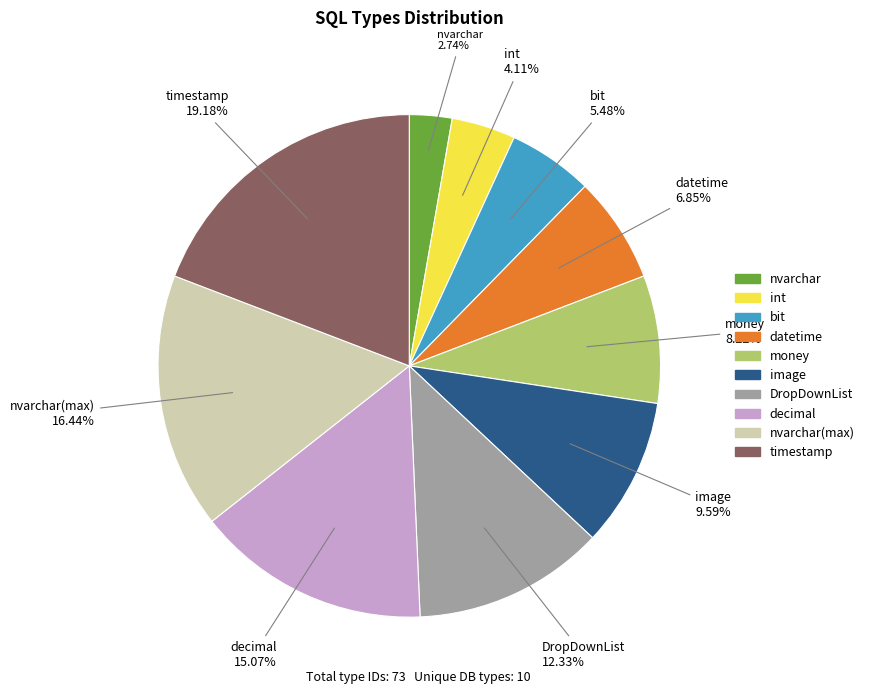

How many slices are in this pie chart?

10